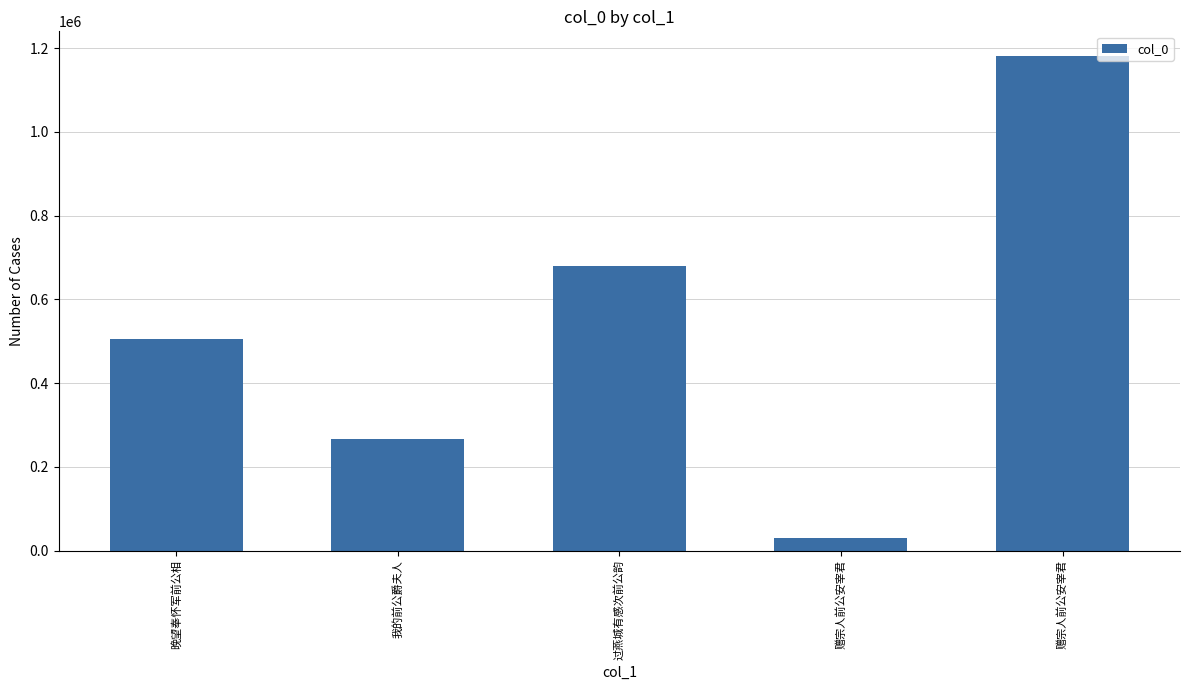

How many bars are there in total?

5